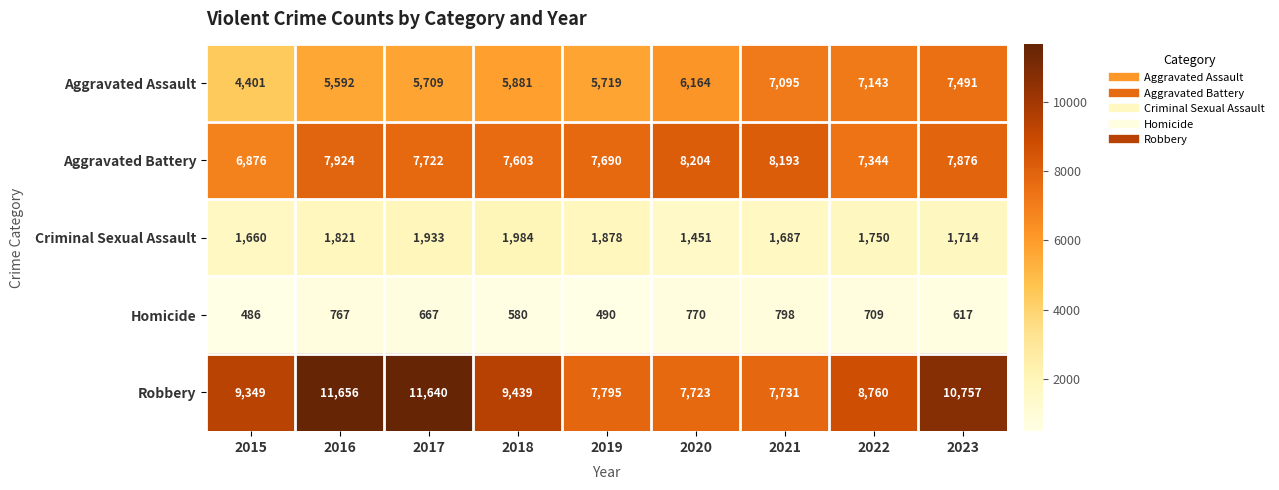

What is the difference between the Aggravated Assault values at 2022 and 2016?

1551